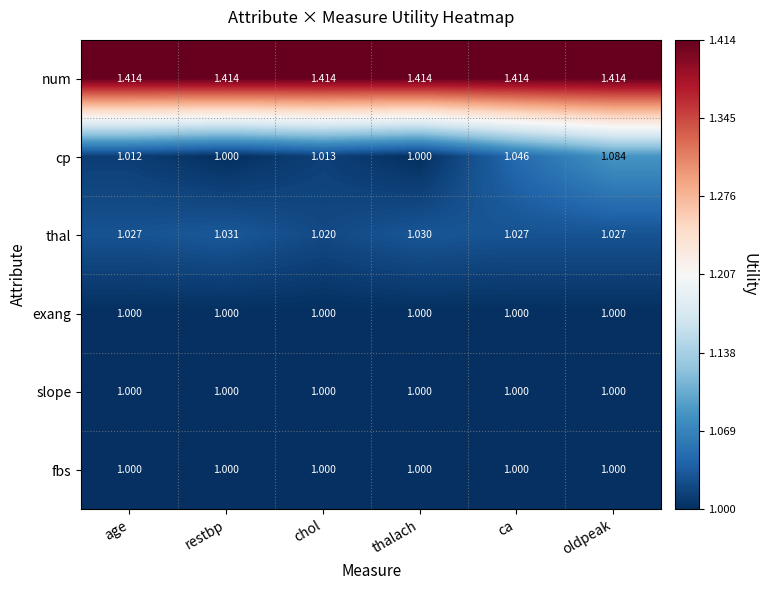

Which series has the largest total across all categories?

num